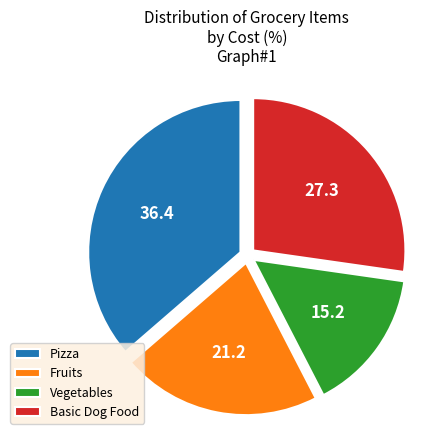

Is there a majority slice in this chart?

No